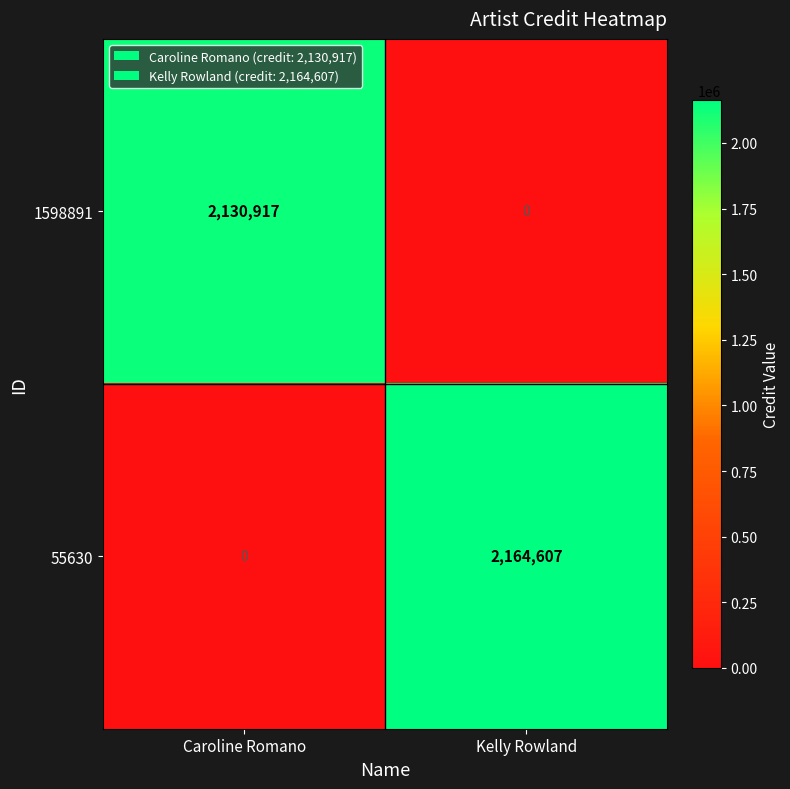

What is the average value of the 55630 series?

1082304